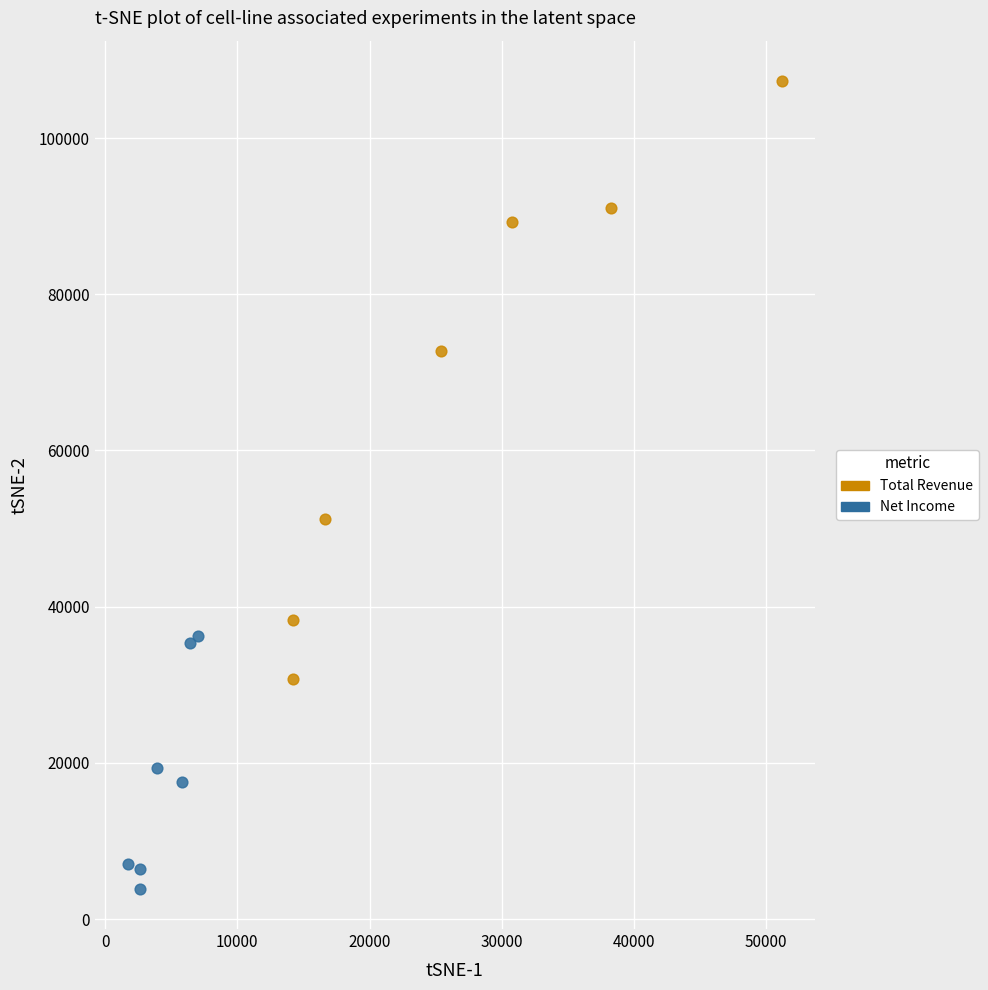

Which series has the largest Y range (max minus min)?

Total Revenue